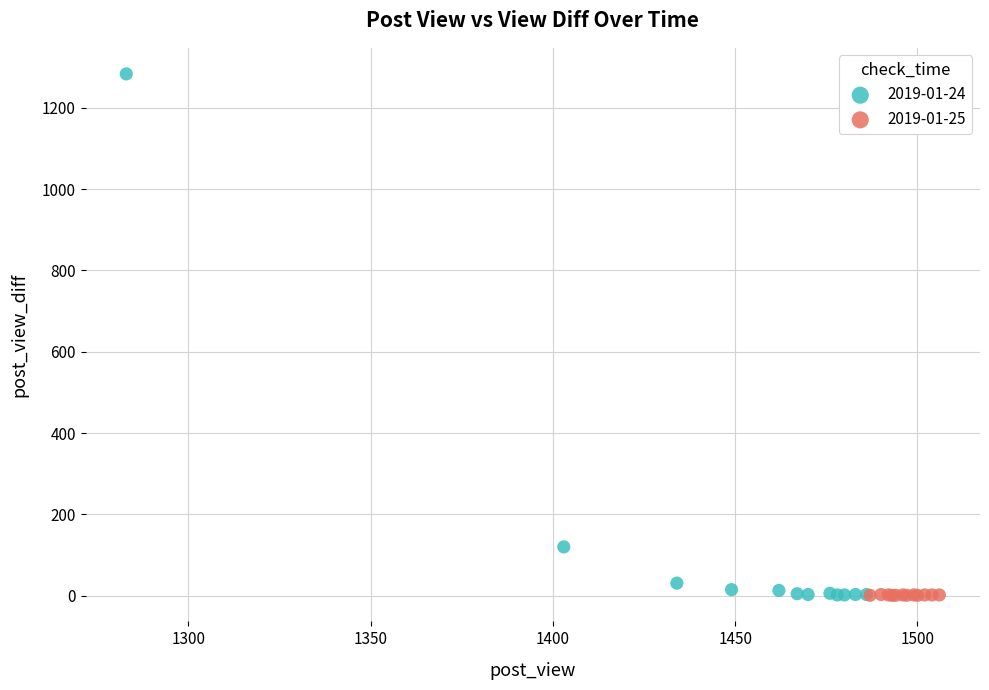

Which series has the widest spread of Y values?

2019-01-24